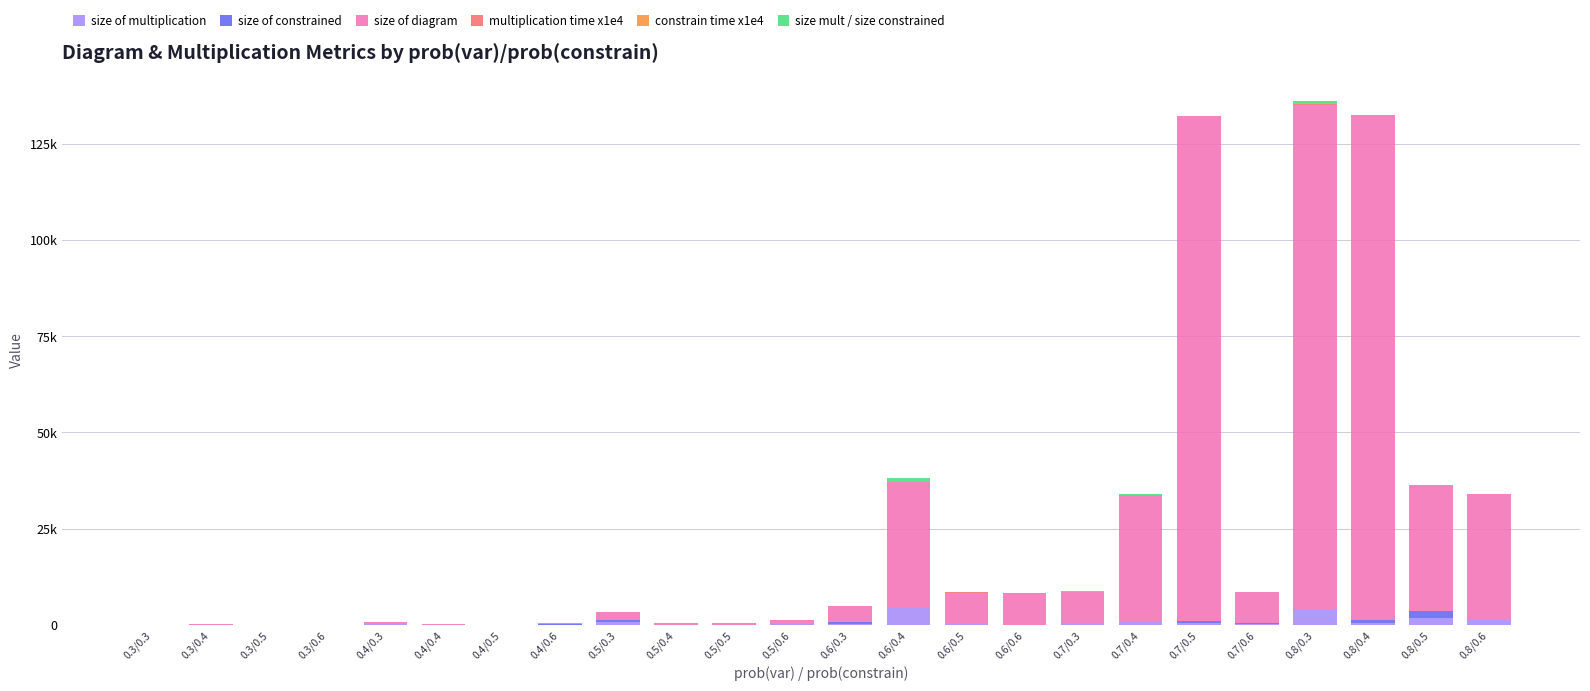

Rank the series at 0.4/0.6 from highest to lowest value.

size of diagram, size of multiplication, size mult / size constrained, size of constrained, multiplication time x1e4, constrain time x1e4